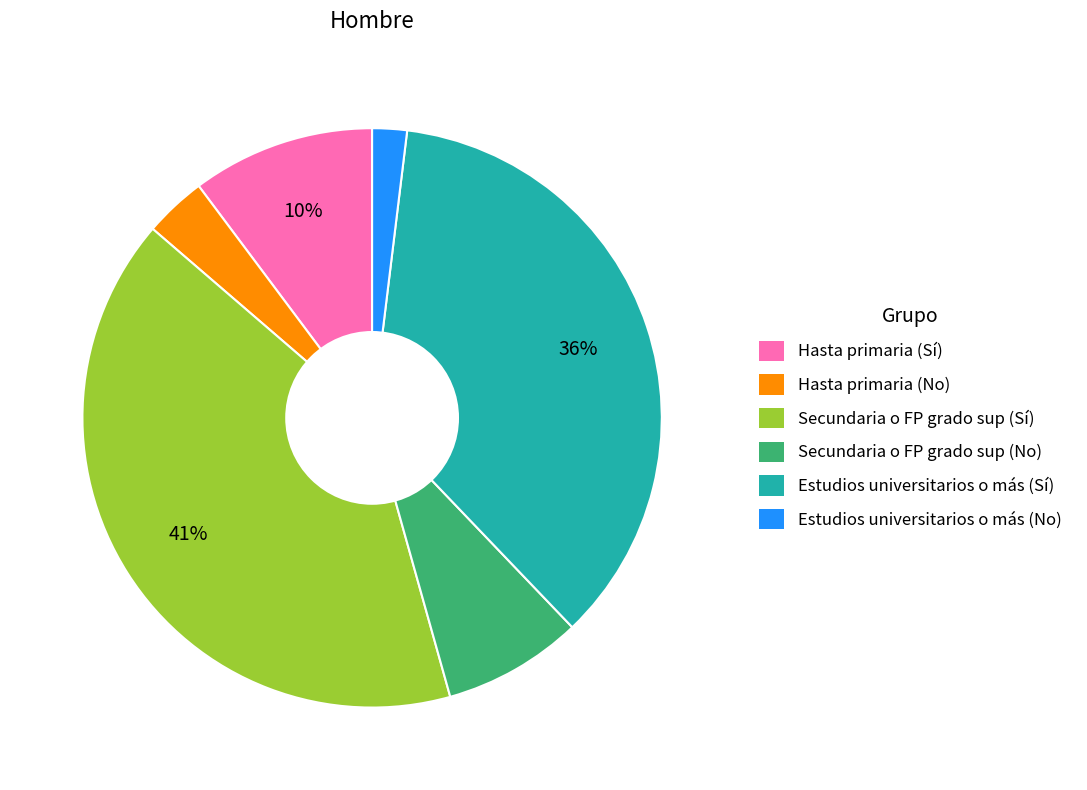

How many slices are in this pie chart?

6